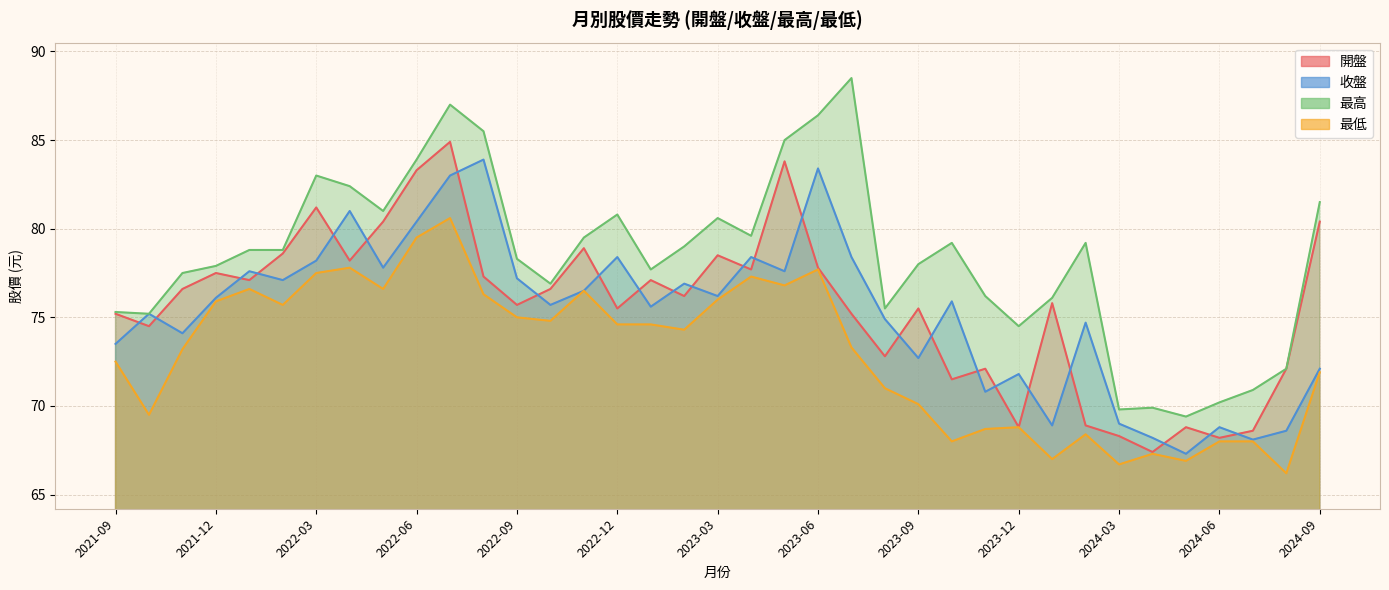

Does the chart display data point markers on the line(s)?

No